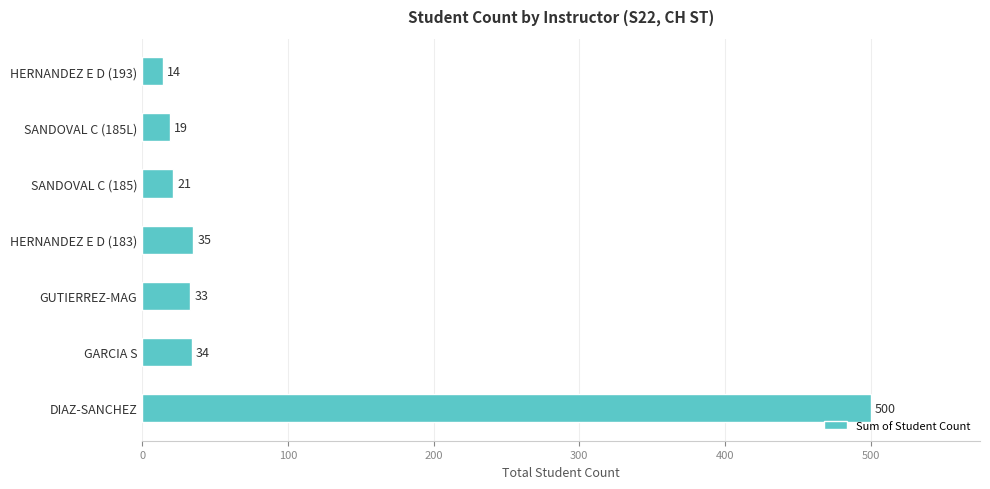

At which label is the value closest to 257?

HERNANDEZ E D (183)